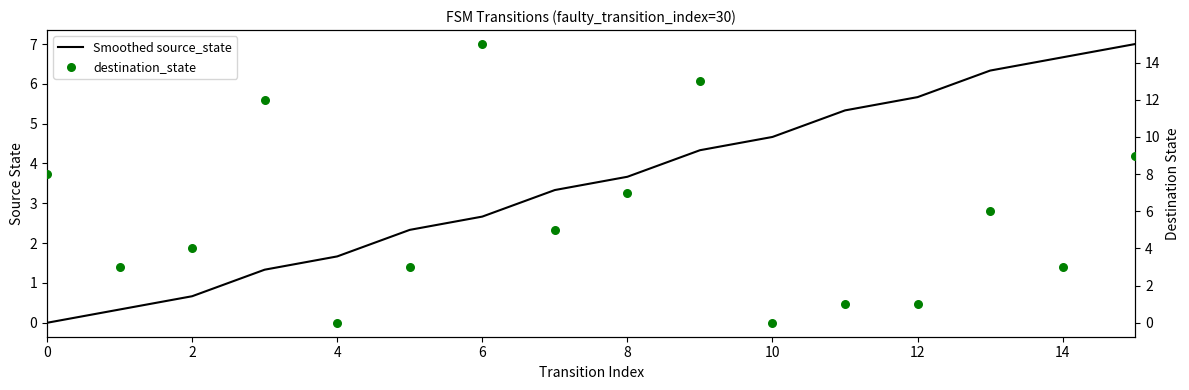

Is the value of Smoothed source_state at 13 greater than the value of destination_state at 2?

Yes